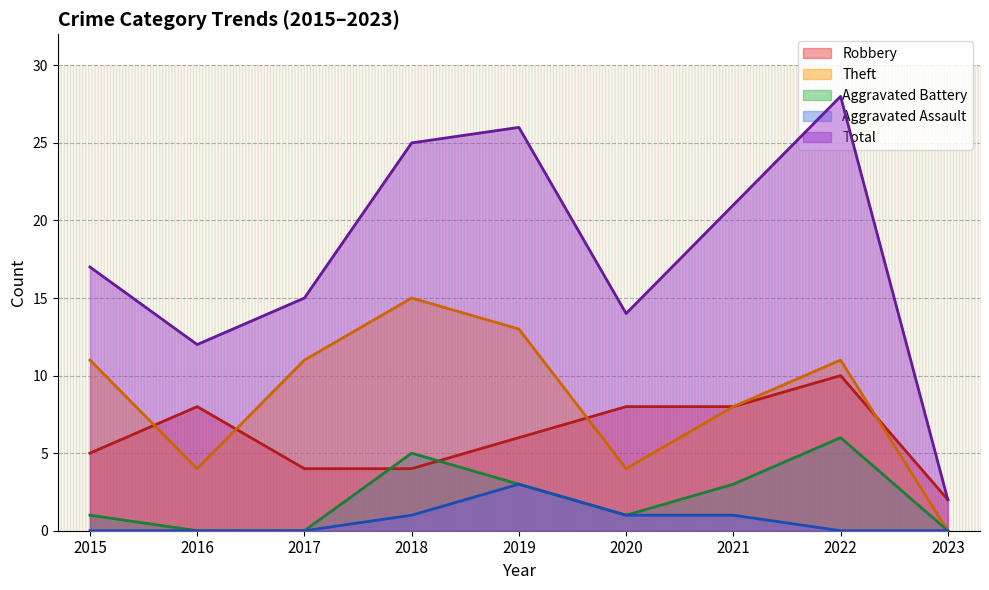

What is the approximate value of Total at 2018?

25